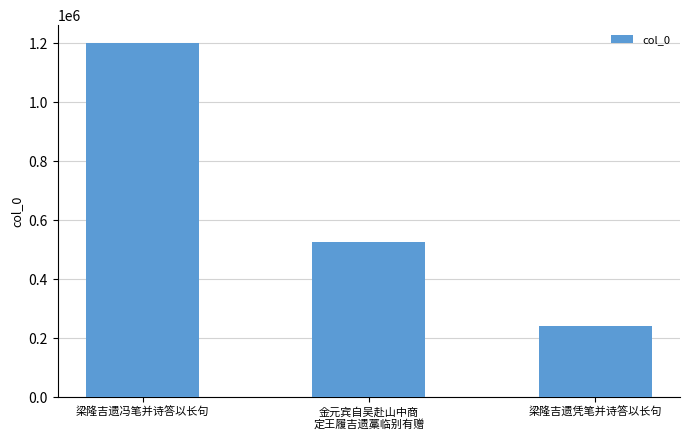

What is the label of the 1st bar from the right?

梁隆吉遗凭笔并诗答以长句